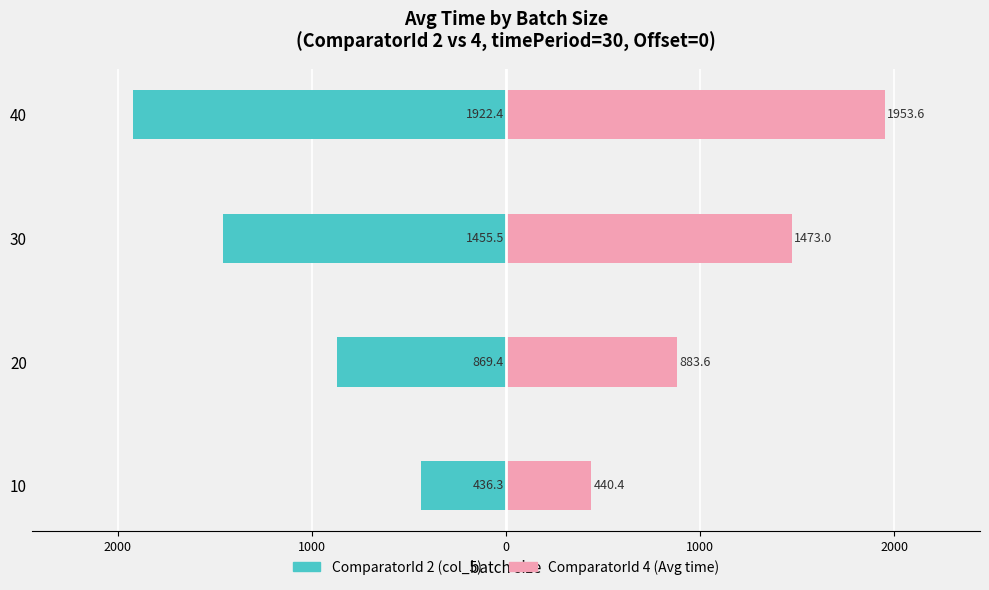

At how many categories does at least one series exceed -1179?

4